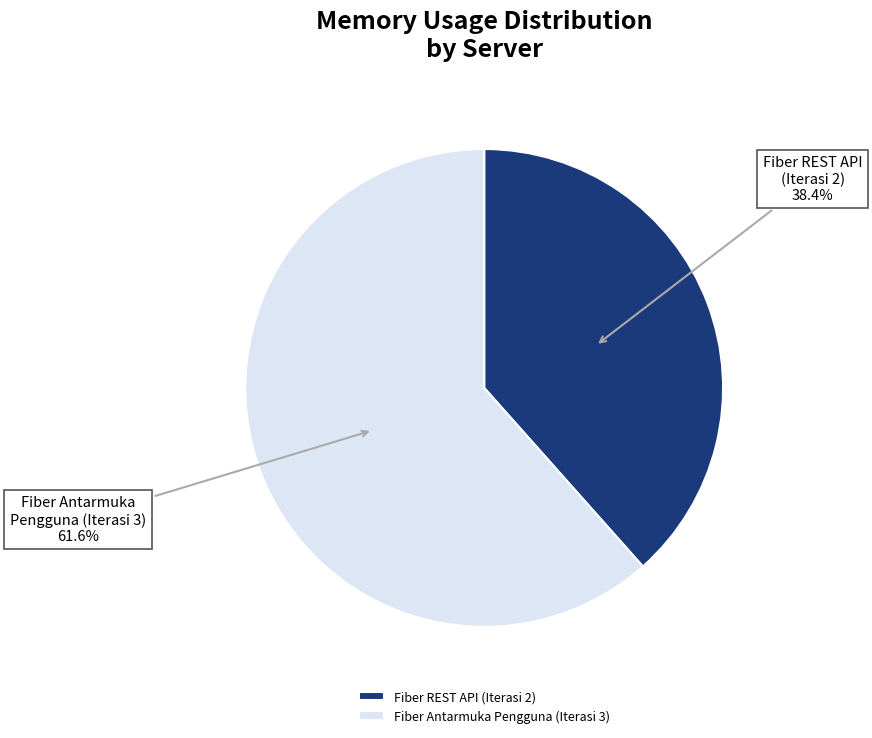

What percentage do Fiber REST API (Iterasi 2) and Fiber Antarmuka Pengguna (Iterasi 3) together represent?

100.0%